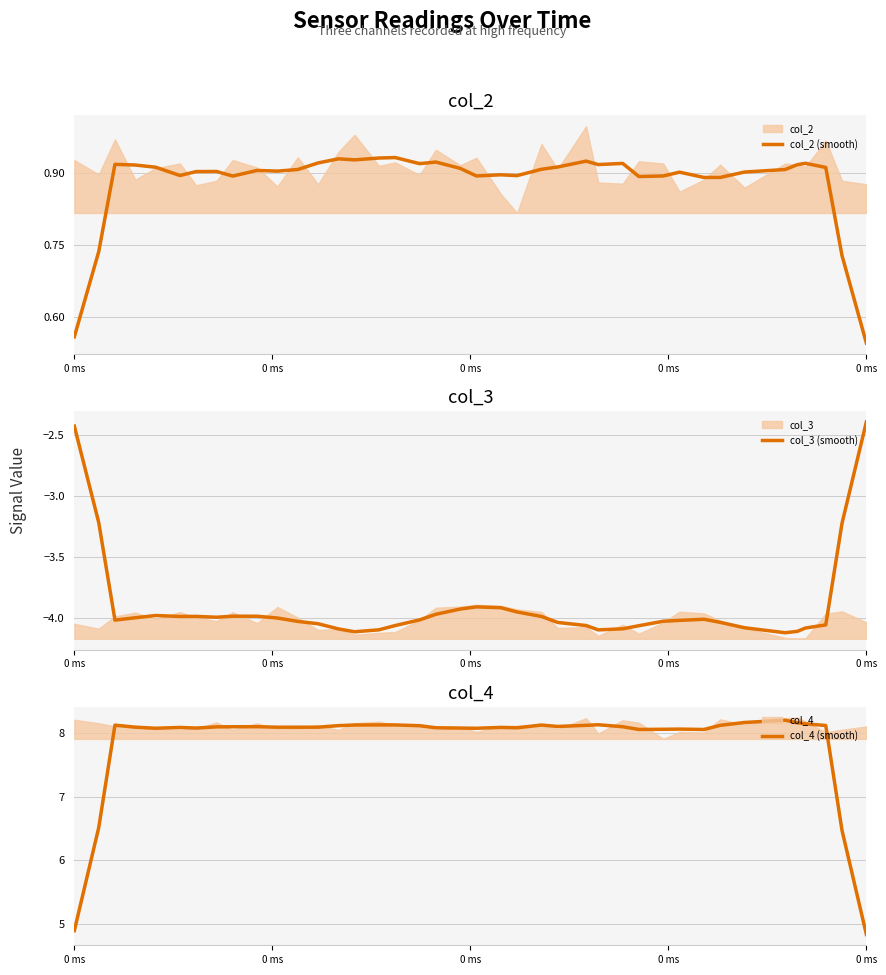

At how many categories does at least one series exceed 3?

40